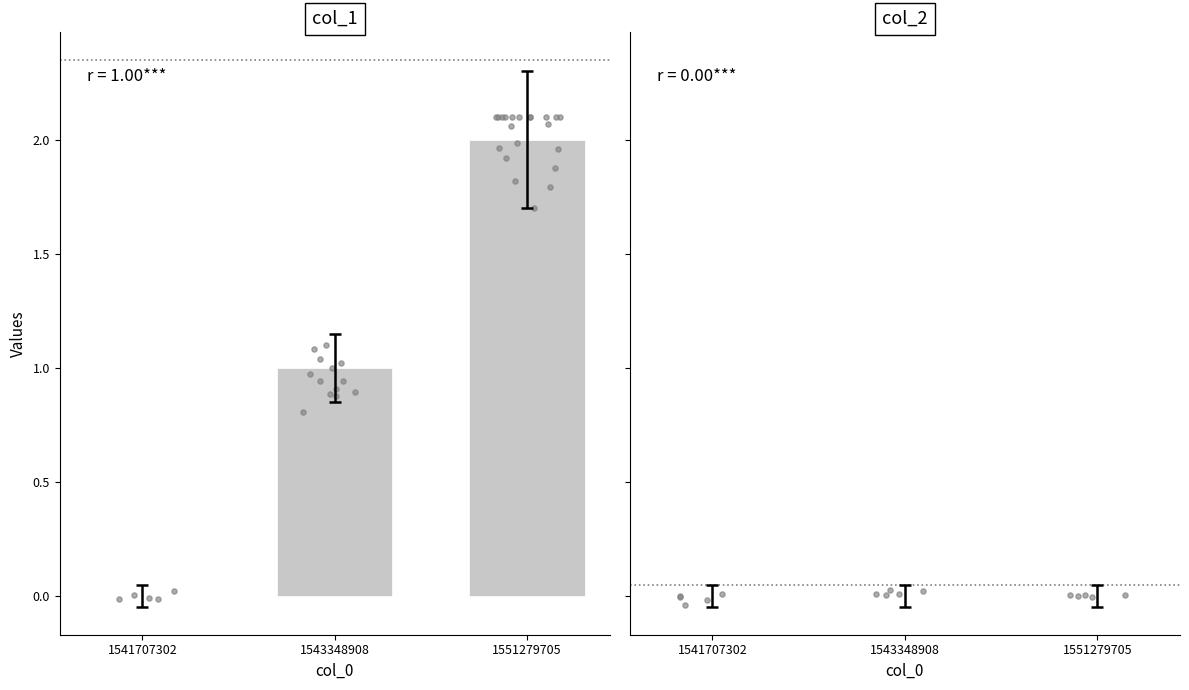

Which series has the widest spread of Y values?

col_1